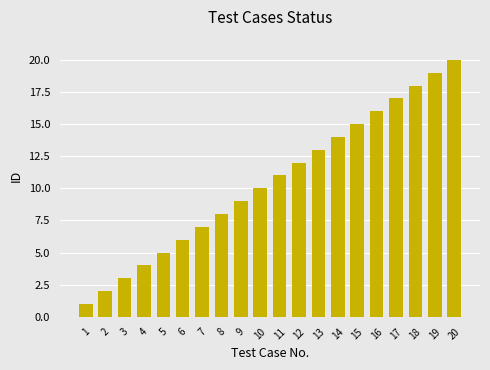

At which category does the chart reach its minimum across all series?

1